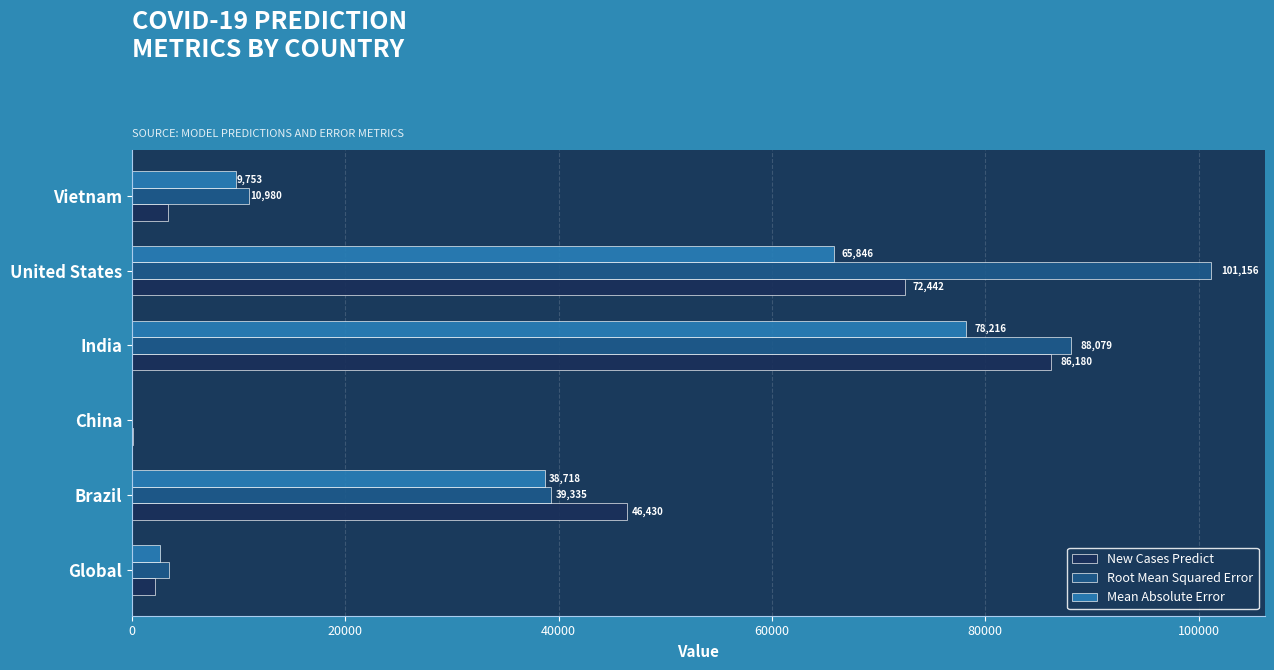

At which category is the sum across all series the highest?

India